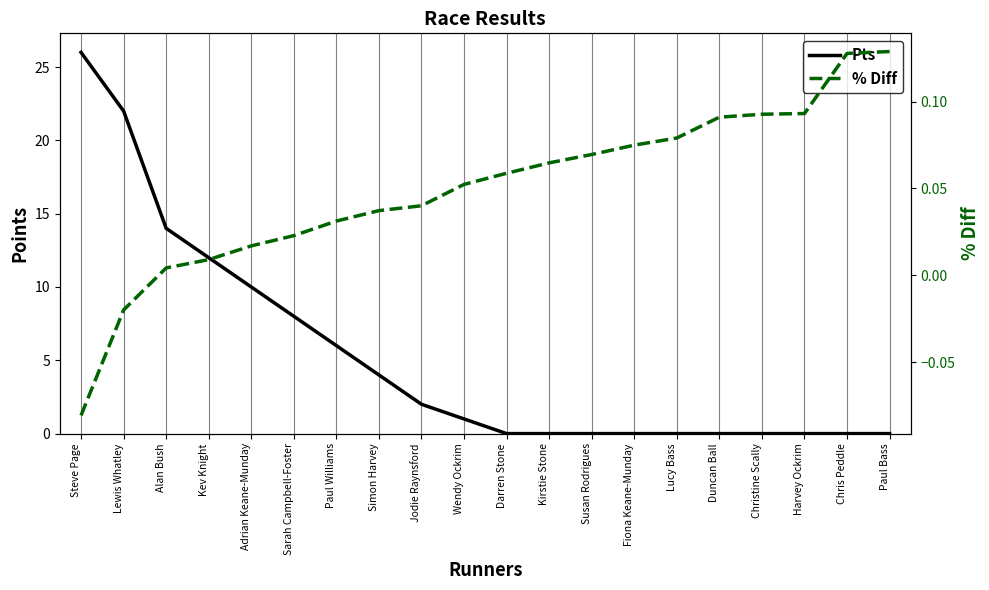

At which label is % Diff closest to 0?

Alan Bush